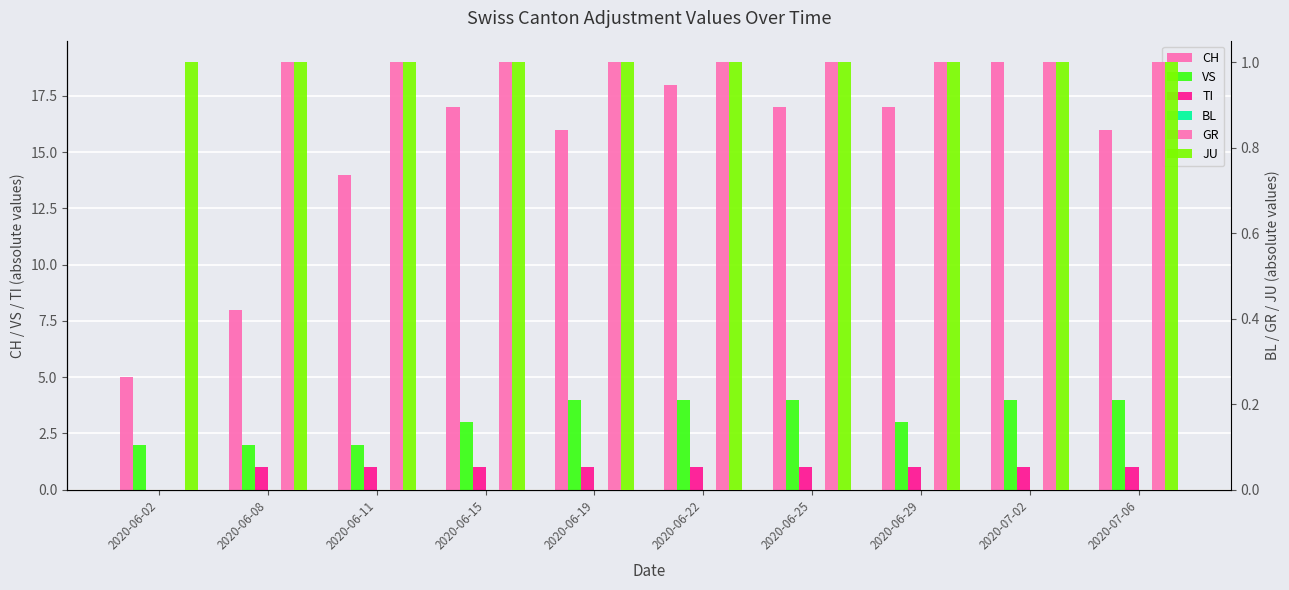

What is the difference between the maximum and minimum values in the VS series?

2